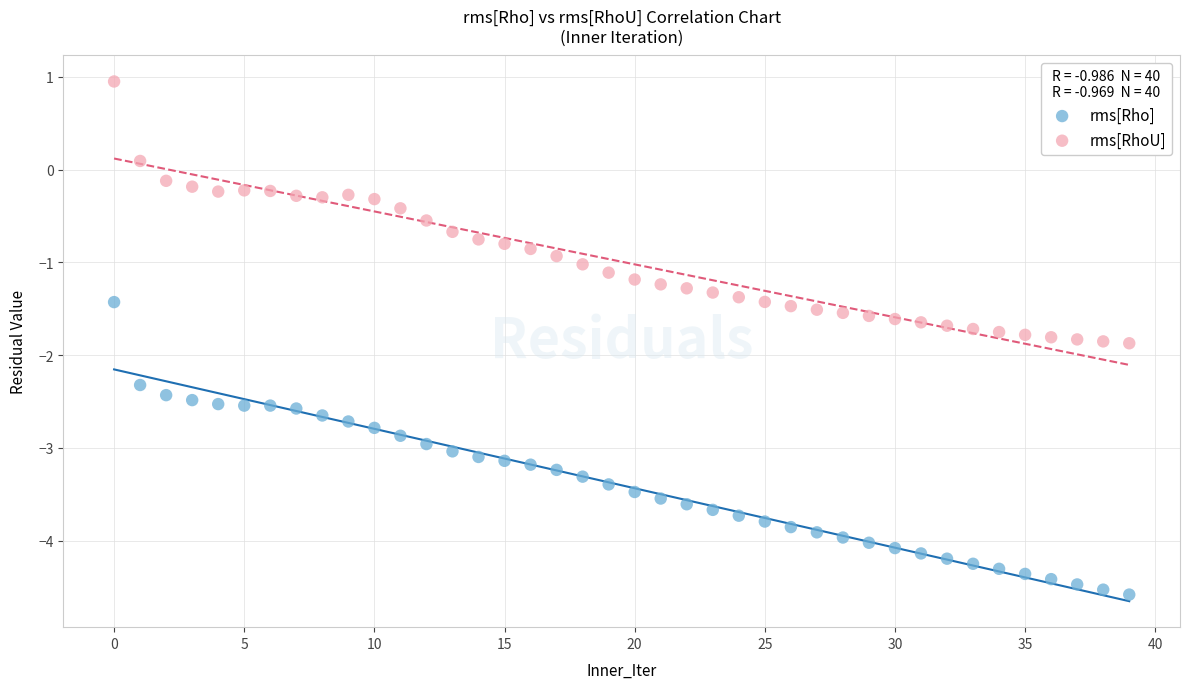

Across all data points, what is the range of Y values (max minus min)?

5.5